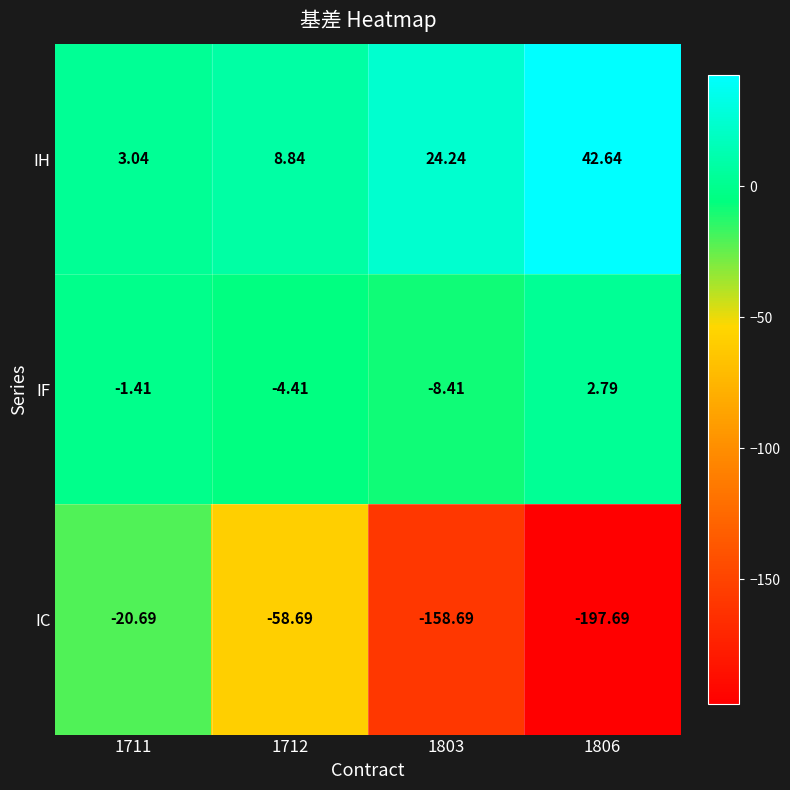

Which series has the largest range (max minus min)?

IC